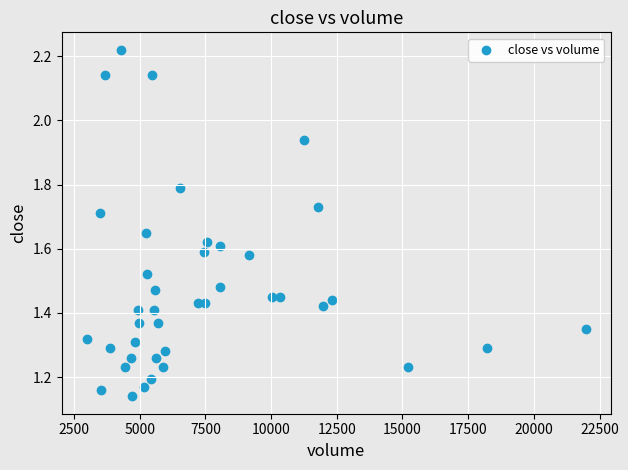

What is the range of X values (max minus min)?

18992.0